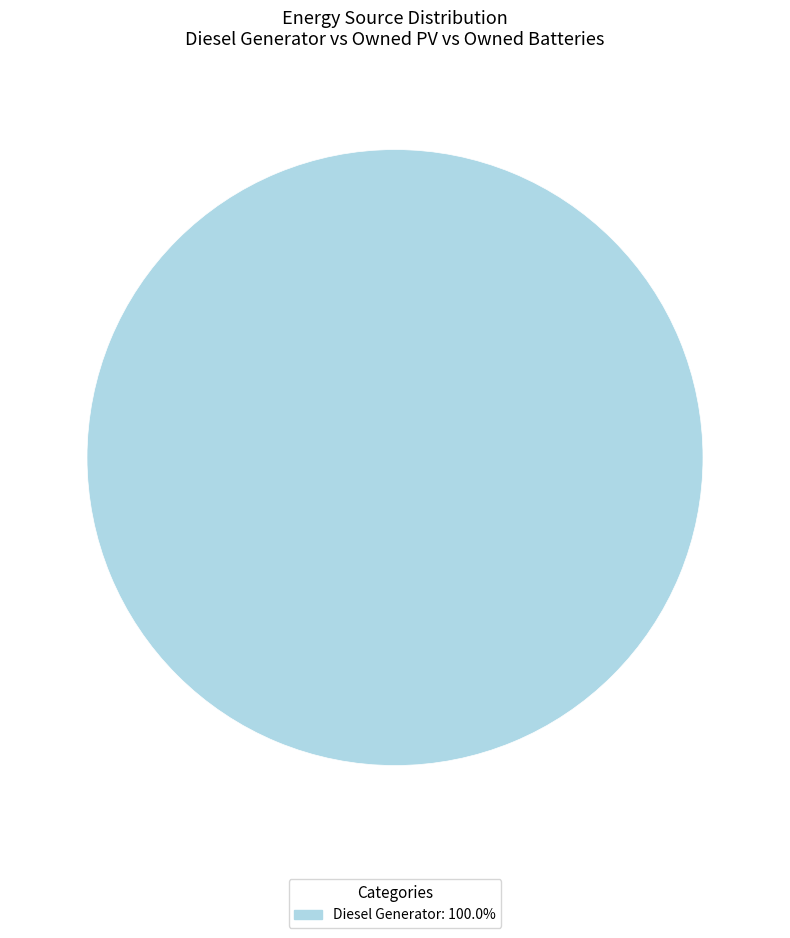

How many slices are in this pie chart?

1